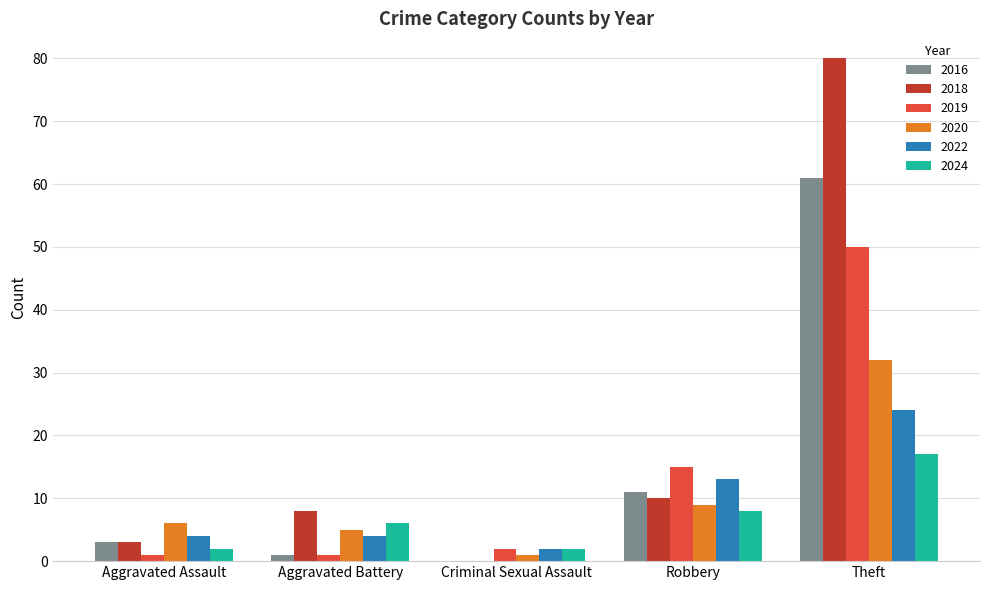

At which label does 2018 reach its peak?

Theft